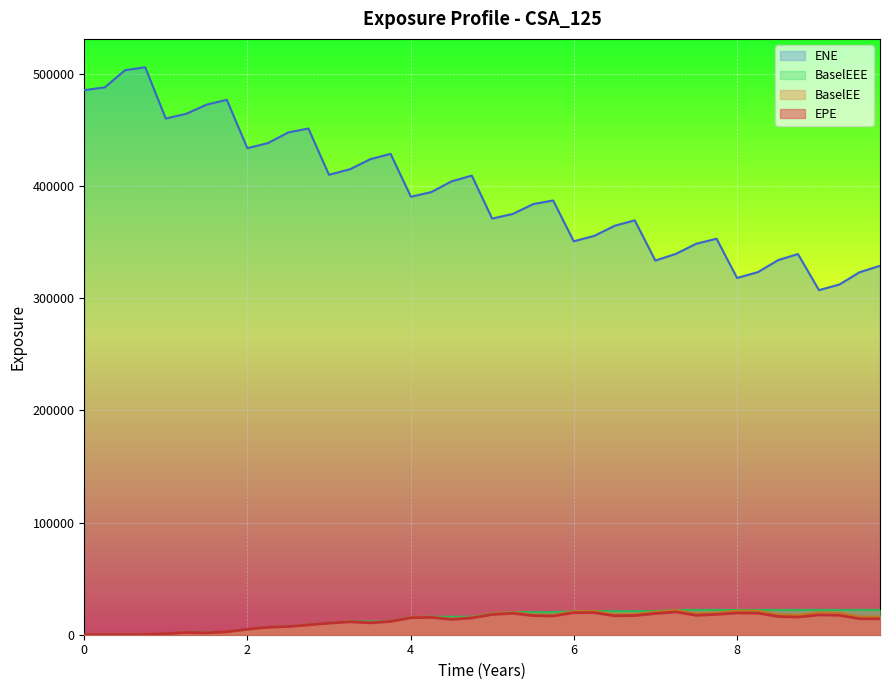

What is the maximum value for EPE?

20323.8